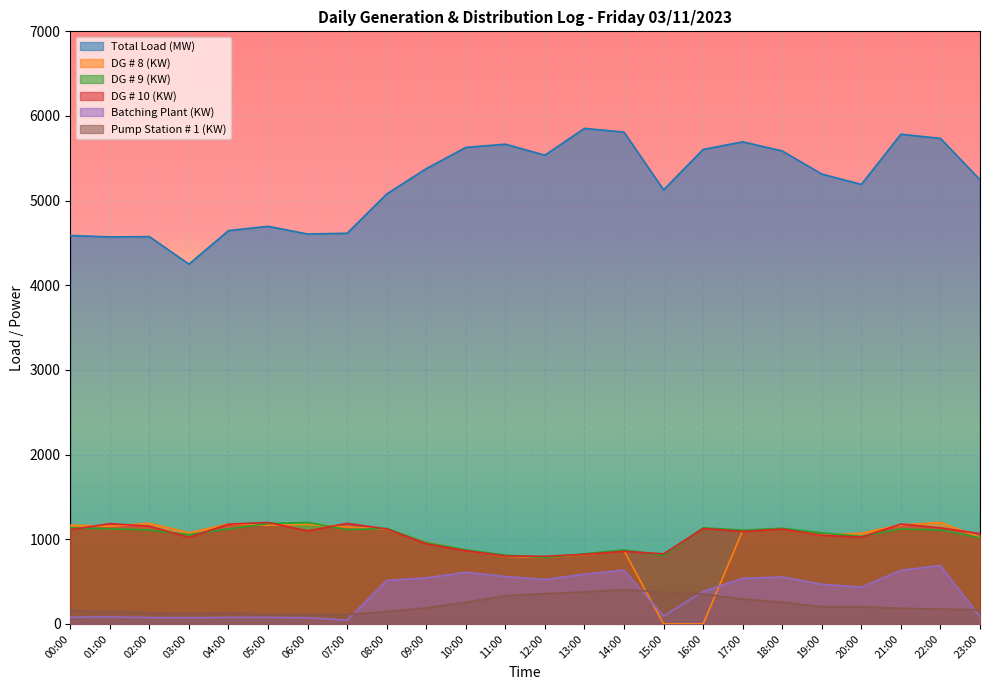

What is the sum of all Batching Plant (KW) values?

8452